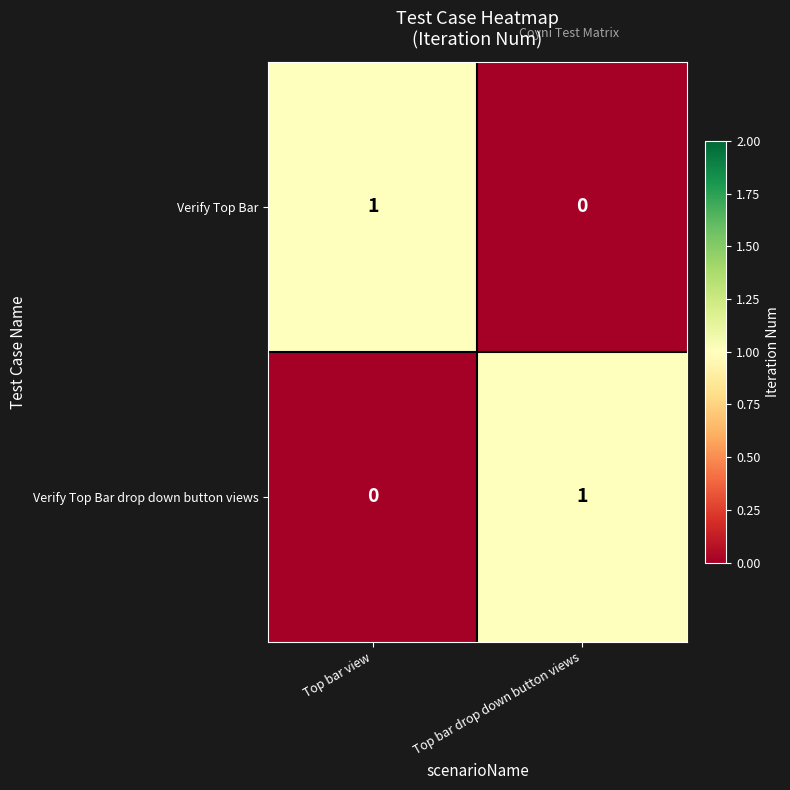

How many positive values does the Verify Top Bar drop down button views series have?

1